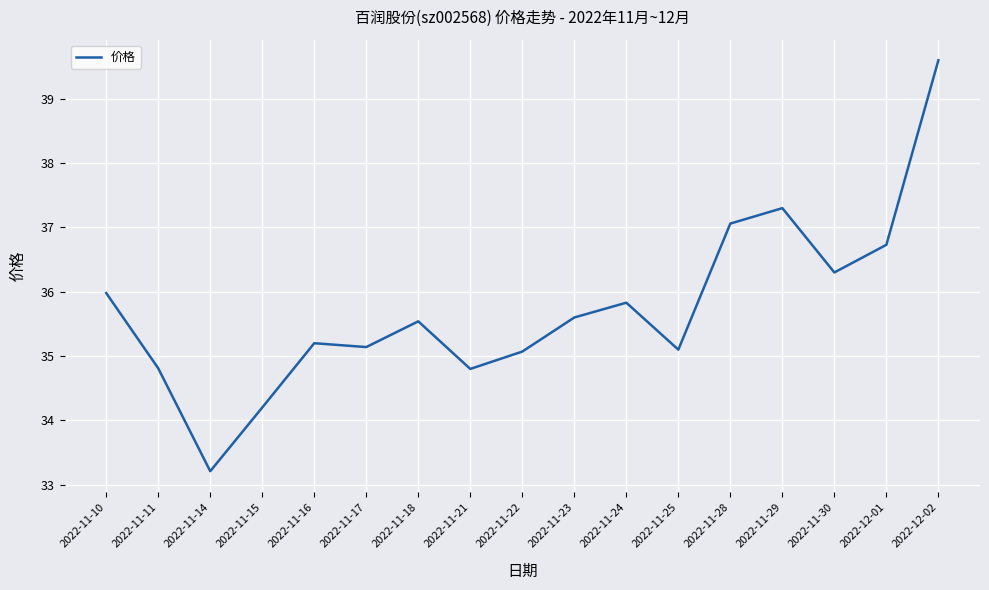

What is the change in value from 2022-11-15 to 2022-11-25?

+0.9